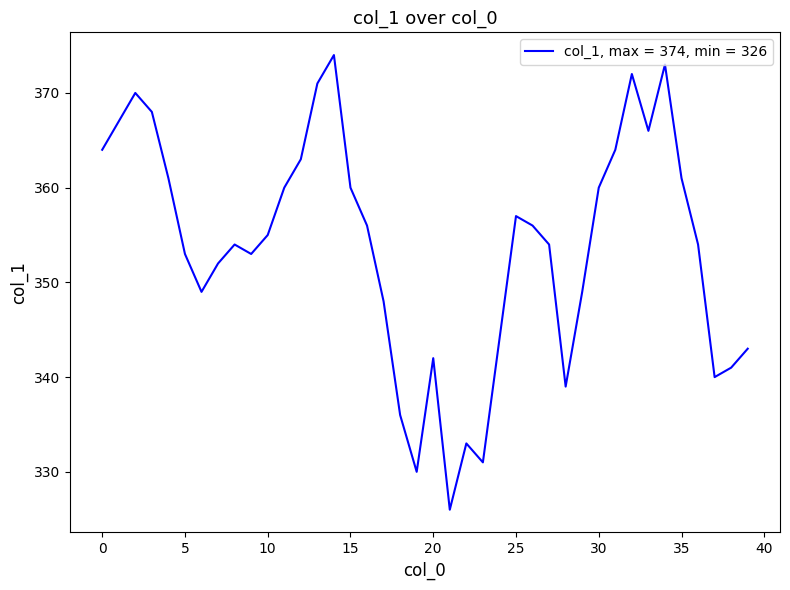

What is the difference between the maximum and minimum values?

48